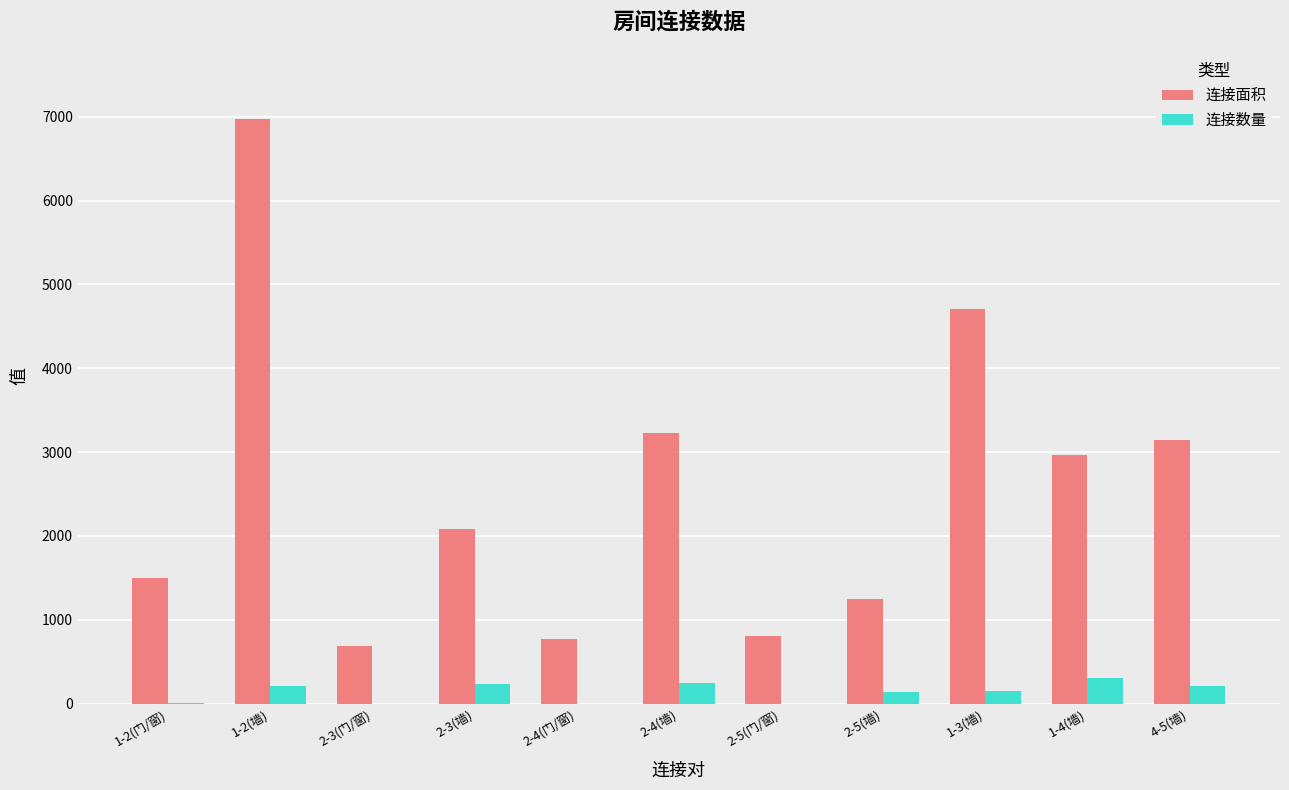

The value of 连接面积 at 1-3(墙) is 2709. True or false?

False